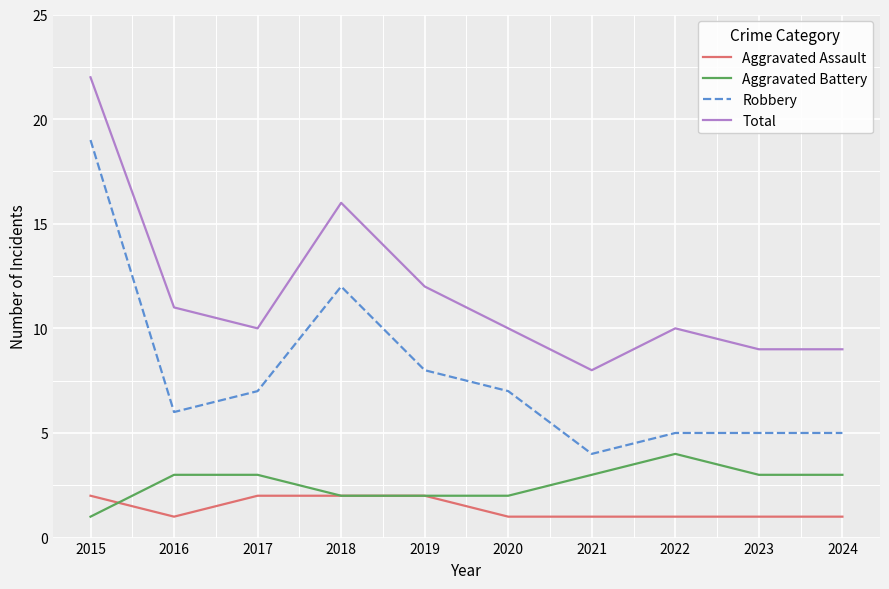

True or false: Aggravated Battery has a value of 3 at 2024.

True